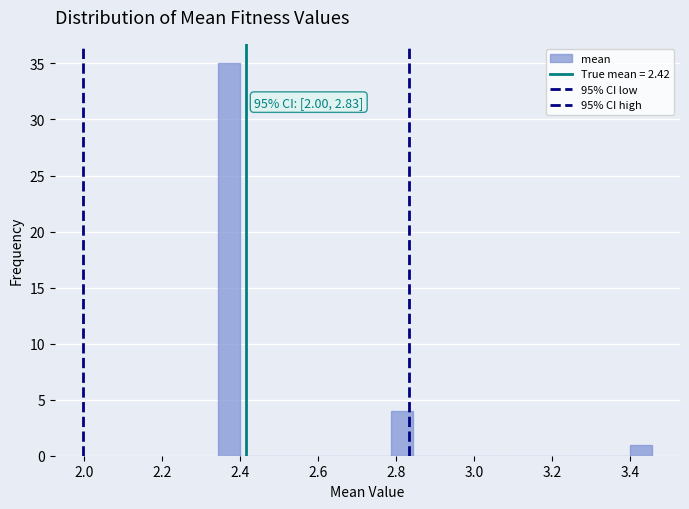

Read against the x-axis, roughly where is the centre of the tallest bar?

2.38